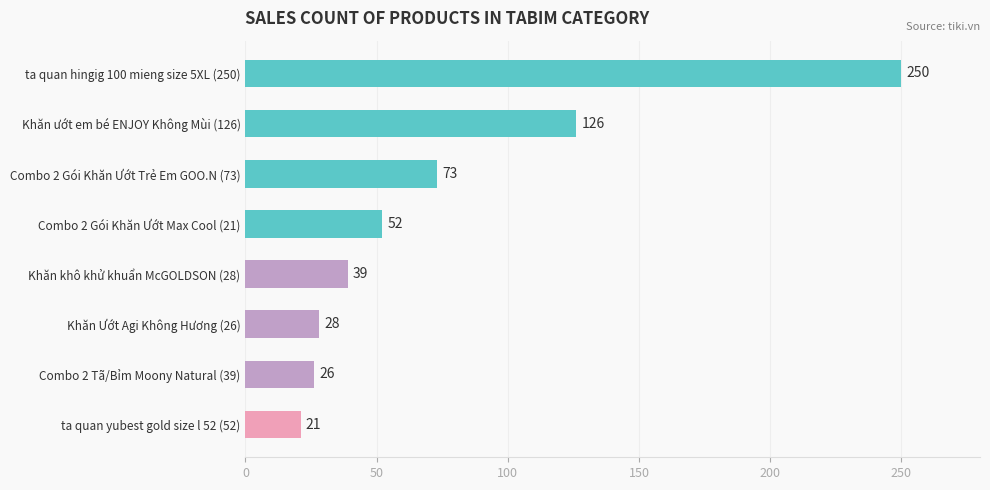

Which has a higher value, Combo 2 Gói Khăn Ướt Trẻ Em GOO.N (73) or Khăn ướt em bé ENJOY Không Mùi (126)?

Khăn ướt em bé ENJOY Không Mùi (126)